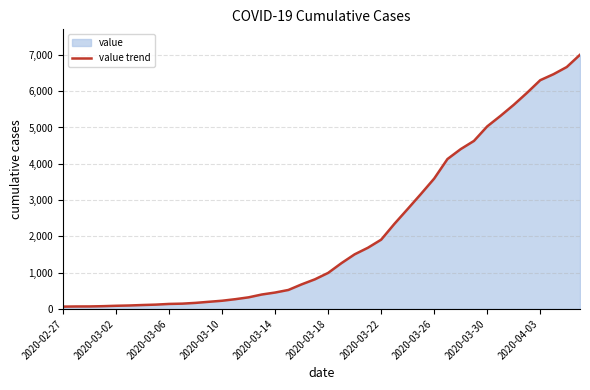

Is it true that the value at 2020-03-10 is 226?

True